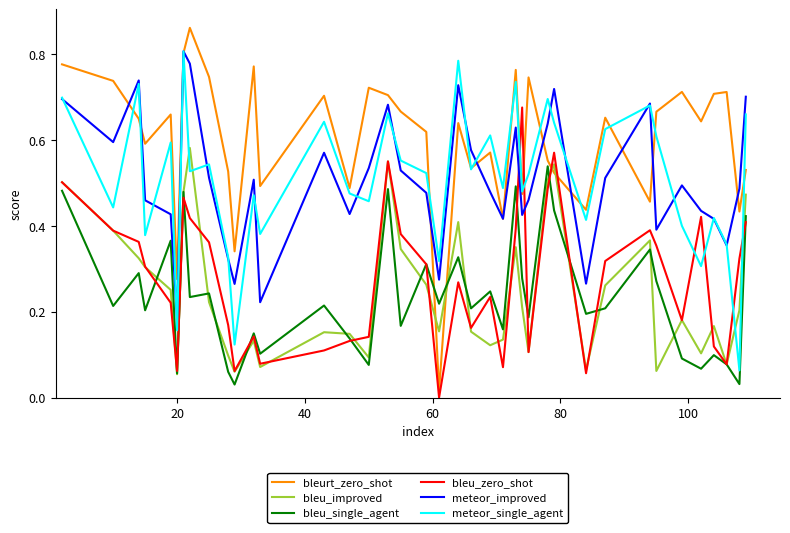

Which series has the widest spread of values?

bleurt_zero_shot